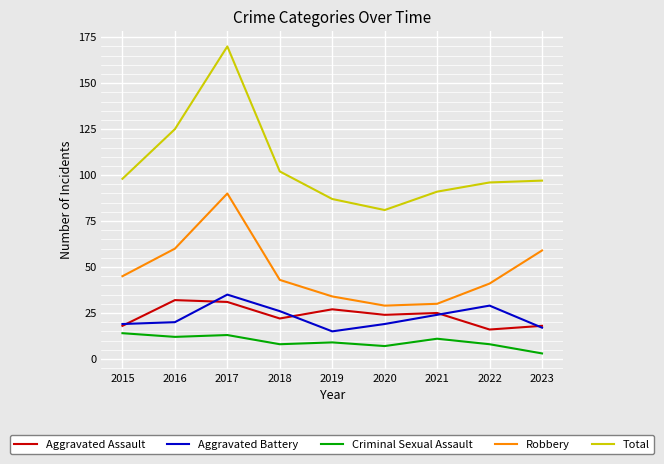

Reading left to right, transcribe all the data shown in this chart.

Aggravated Assault: 2015=18	2016=32	2017=31	2018=22	2019=27	2020=24	2021=25	2022=16	2023=18
Aggravated Battery: 2015=19	2016=20	2017=35	2018=26	2019=15	2020=19	2021=24	2022=29	2023=17
Criminal Sexual Assault: 2015=14	2016=12	2017=13	2018=8	2019=9	2020=7	2021=11	2022=8	2023=3
Robbery: 2015=45	2016=60	2017=90	2018=43	2019=34	2020=29	2021=30	2022=41	2023=59
Total: 2015=98	2016=125	2017=170	2018=102	2019=87	2020=81	2021=91	2022=96	2023=97